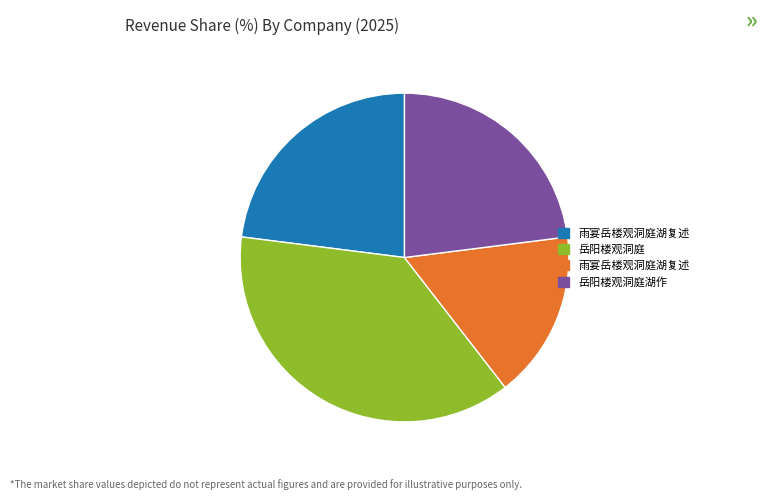

Does any single category account for the majority?

No